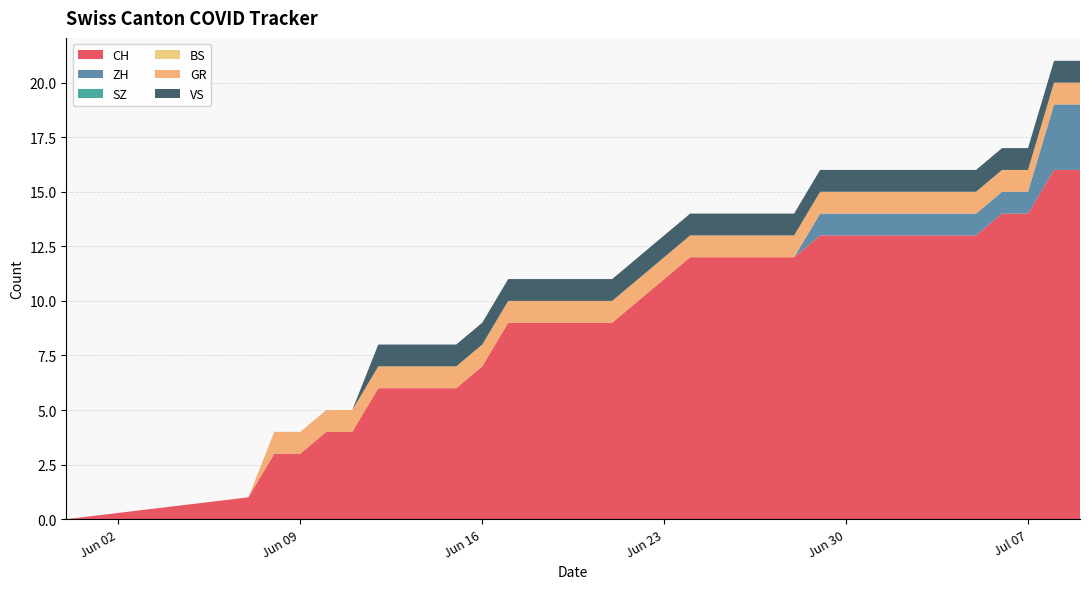

Reading right to left, transcribe all the data shown in this chart.

CH: 16	16	14	14	13	13	13	13	13	13	13	12	12	12	12	12	11	10	9	9	9	9	9	7	6	6	6	6	4	4	3	3	1	0
ZH: 3	3	1	1	1	1	1	1	1	1	1	0	0	0	0	0	0	0	0	0	0	0	0	0	0	0	0	0	0	0	0	0	0	0
SZ: 0	0	0	0	0	0	0	0	0	0	0	0	0	0	0	0	0	0	0	0	0	0	0	0	0	0	0	0	0	0	0	0	0	0
BS: 0	0	0	0	0	0	0	0	0	0	0	0	0	0	0	0	0	0	0	0	0	0	0	0	0	0	0	0	0	0	0	0	0	0
GR: 1	1	1	1	1	1	1	1	1	1	1	1	1	1	1	1	1	1	1	1	1	1	1	1	1	1	1	1	1	1	1	1	0	0
VS: 1	1	1	1	1	1	1	1	1	1	1	1	1	1	1	1	1	1	1	1	1	1	1	1	1	1	1	1	0	0	0	0	0	0